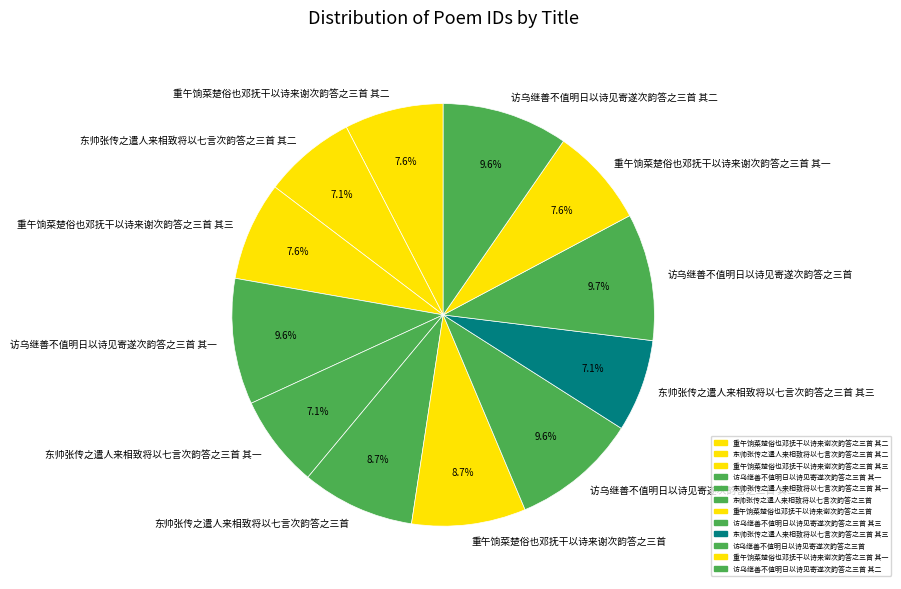

Is 访乌继善不值明日以诗见寄遂次韵答之三首 其一 the majority of the pie?

No